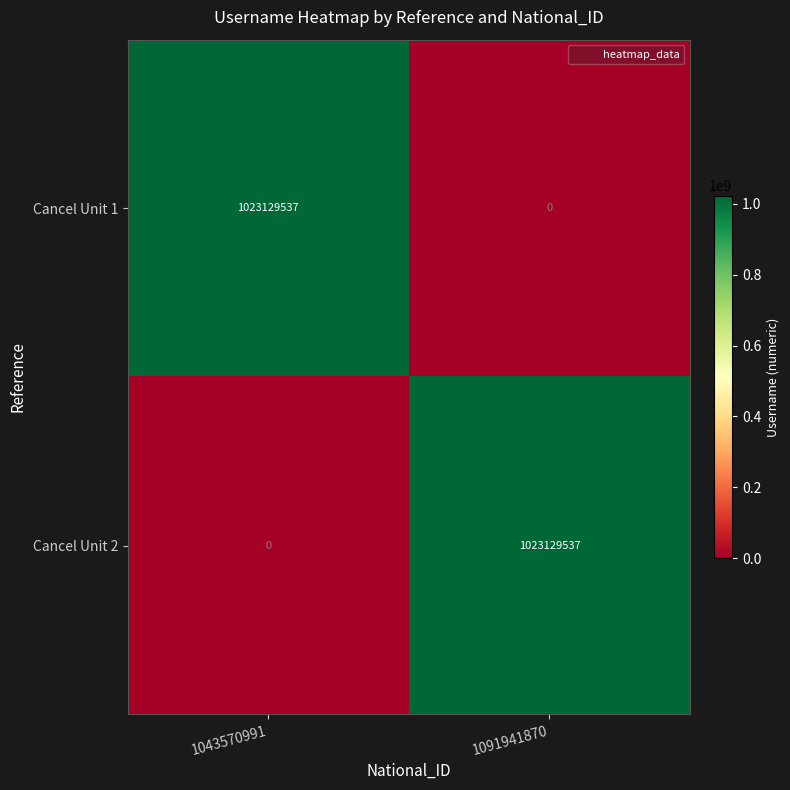

What is the sum of the Cancel Unit 2 values at 1043570991 and 1091941870?

1023129537